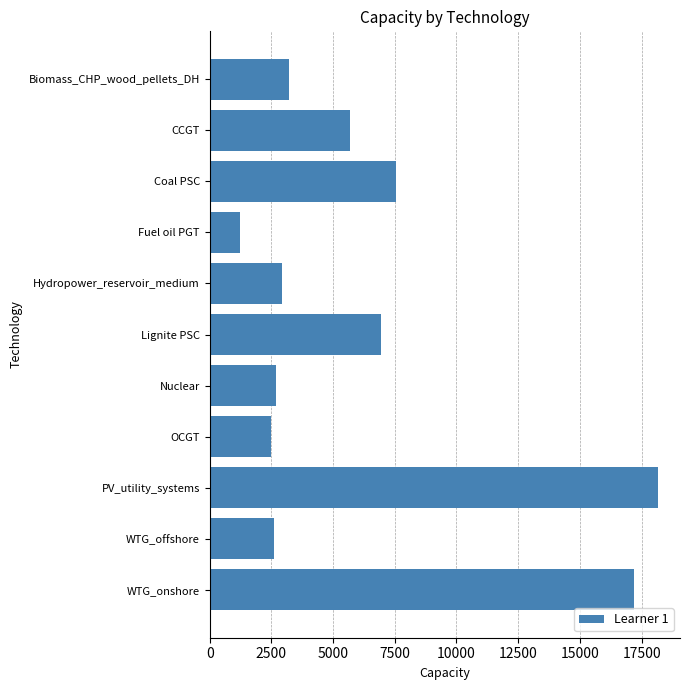

What is the average value?

6423.4